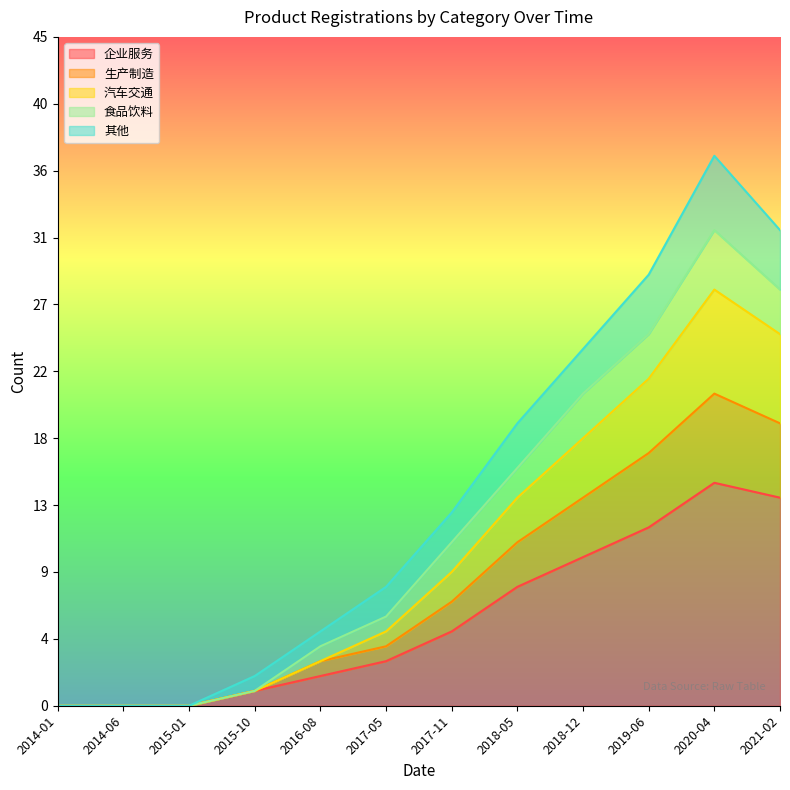

At which label does 生产制造 reach its peak?

2020-04